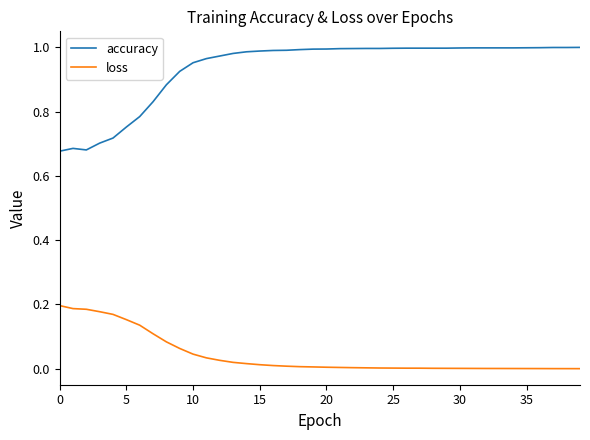

At how many categories does at least one series exceed 0?

40